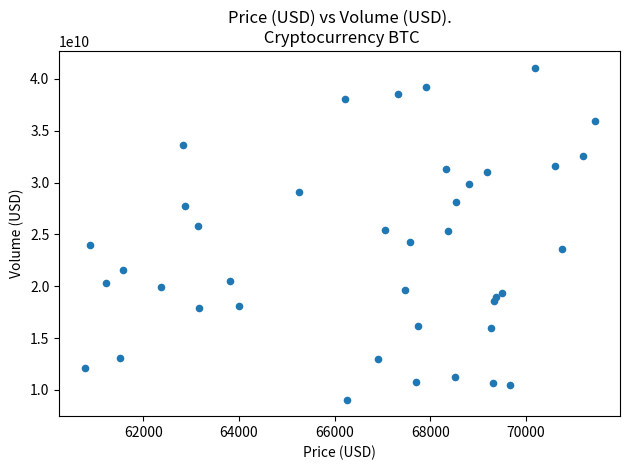

What is the range of X values (max minus min)?

10653.3